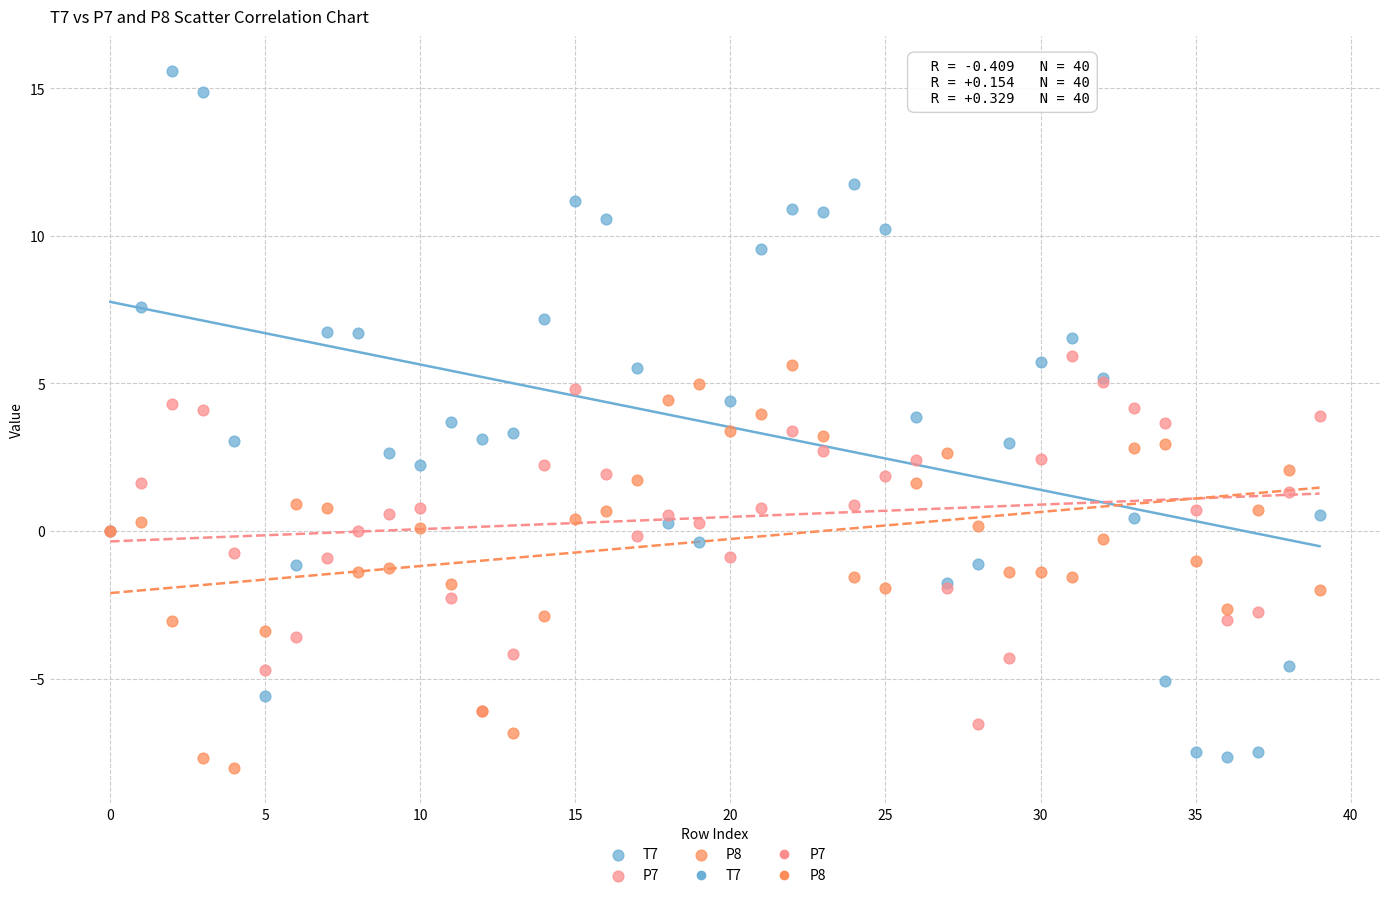

Which series has the widest spread of Y values?

T7